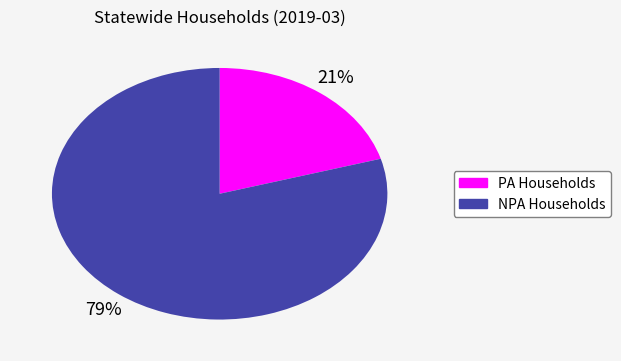

To the nearest percent, what is the average slice percentage?

50%